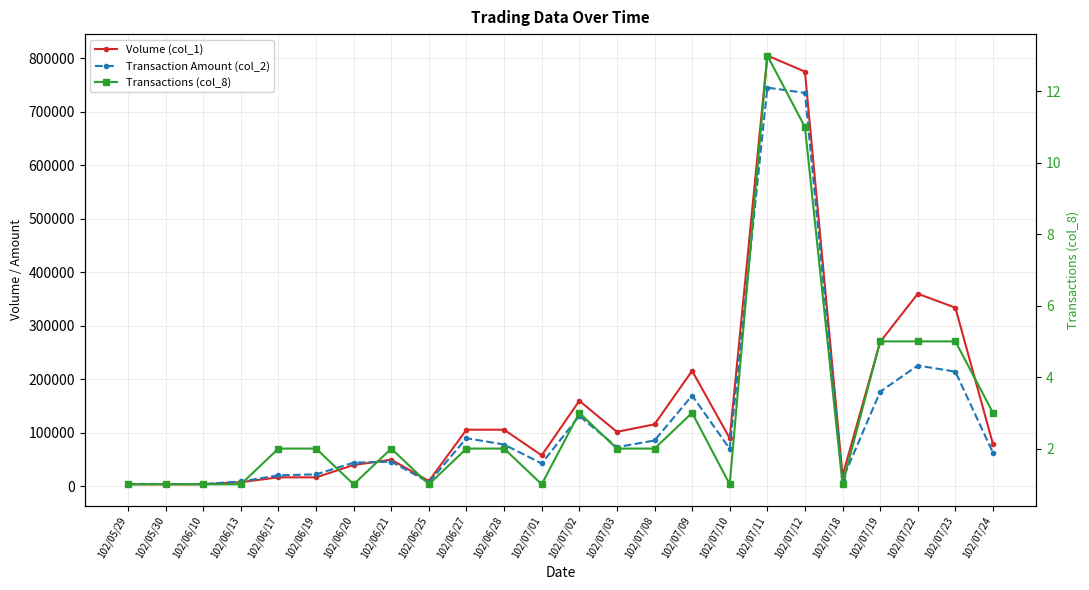

How many data points in Volume (col_1) are above 90000?

11